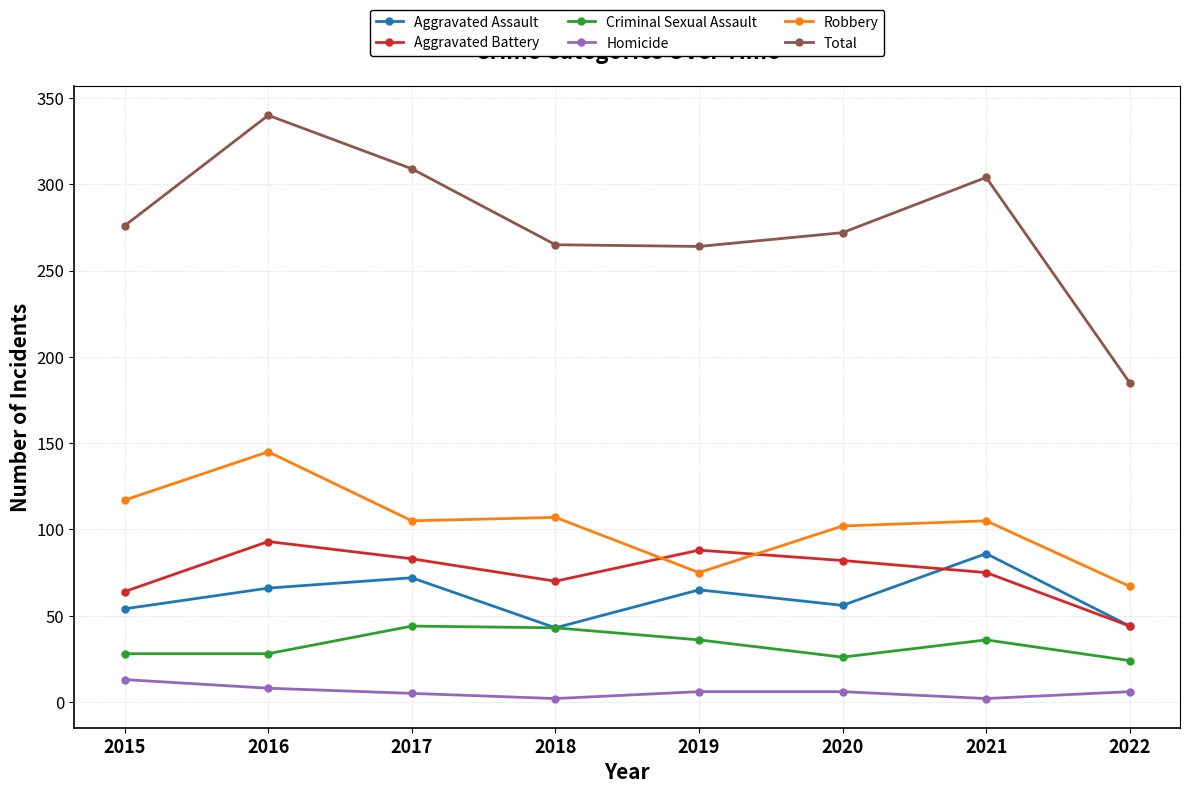

What is the difference between the second highest and minimum values in the Total series?

124